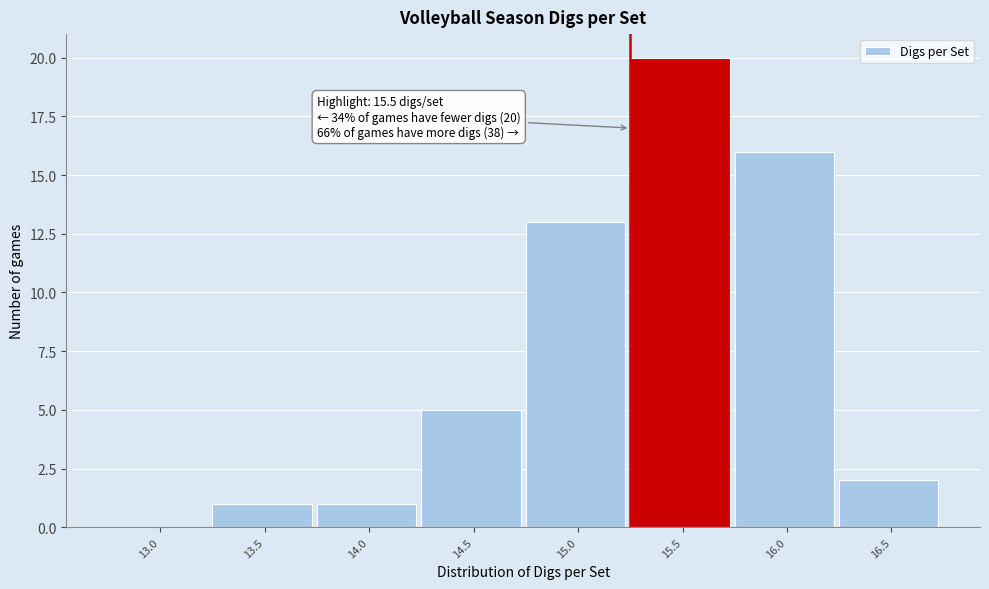

Reading left to right, what are all the values shown in this chart?

13.0=0	13.5=1	14.0=1	14.5=5	15.0=13	15.5=20	16.0=16	16.5=2